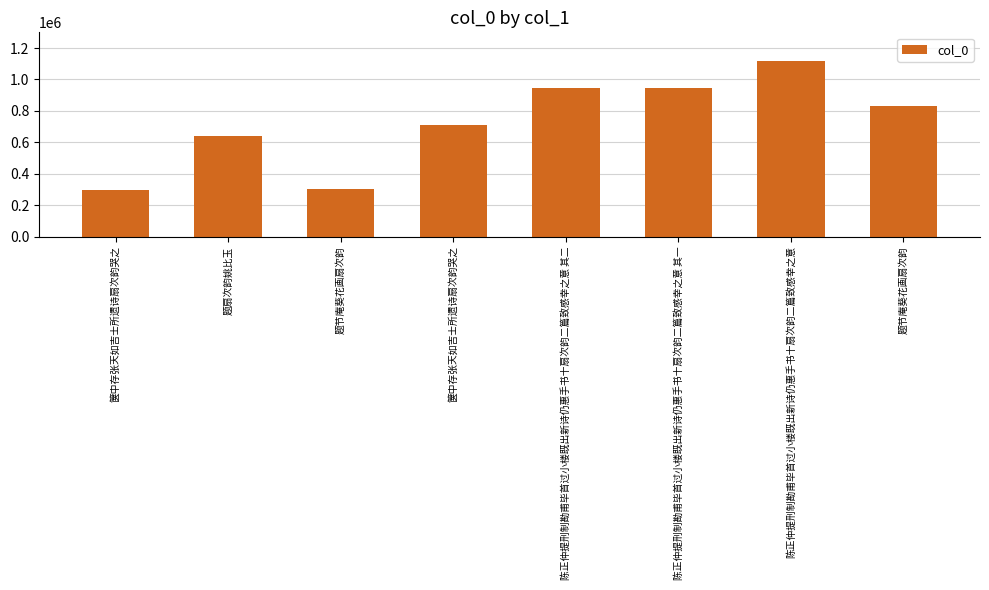

Where is the data nearest to the value 709978?

箧中存张天如吉士所遗诗扇次韵哭之